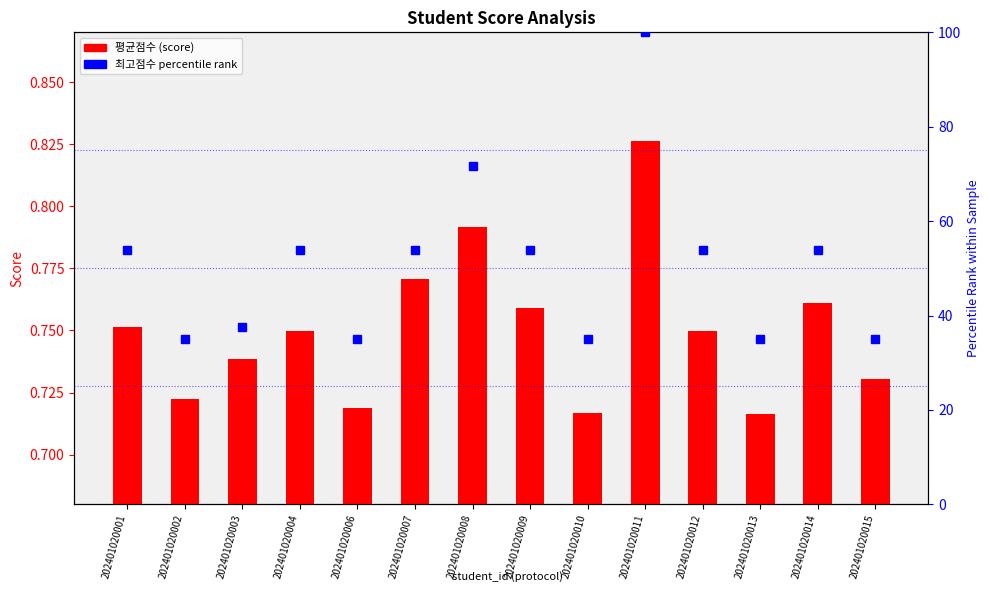

What is the difference between the maximum and minimum values in the 최고점수 (percentile) series?

65.0